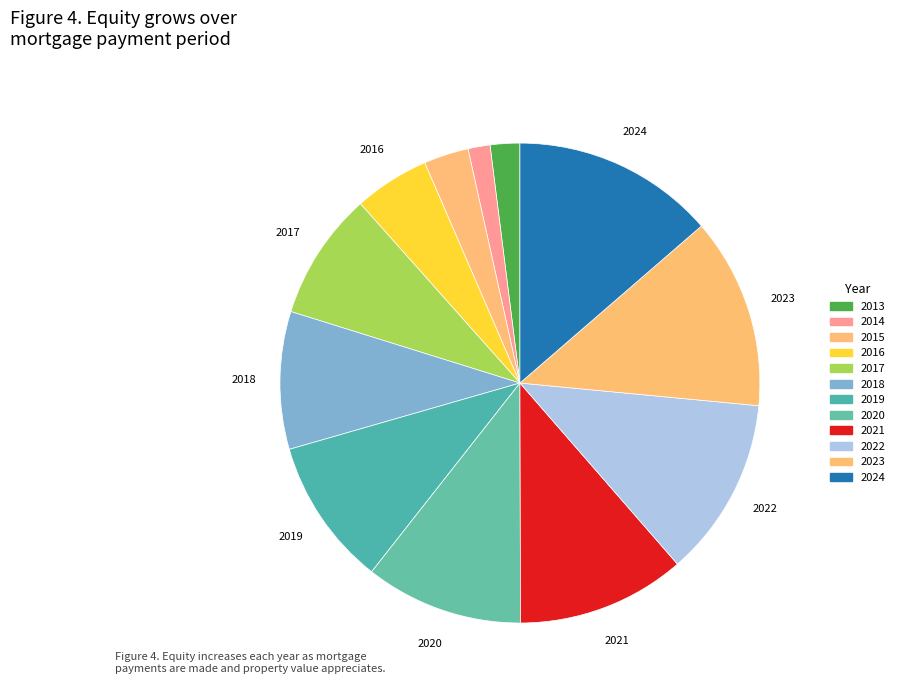

To the nearest percent, what is the combined percentage of 2021 and 2023?

24%